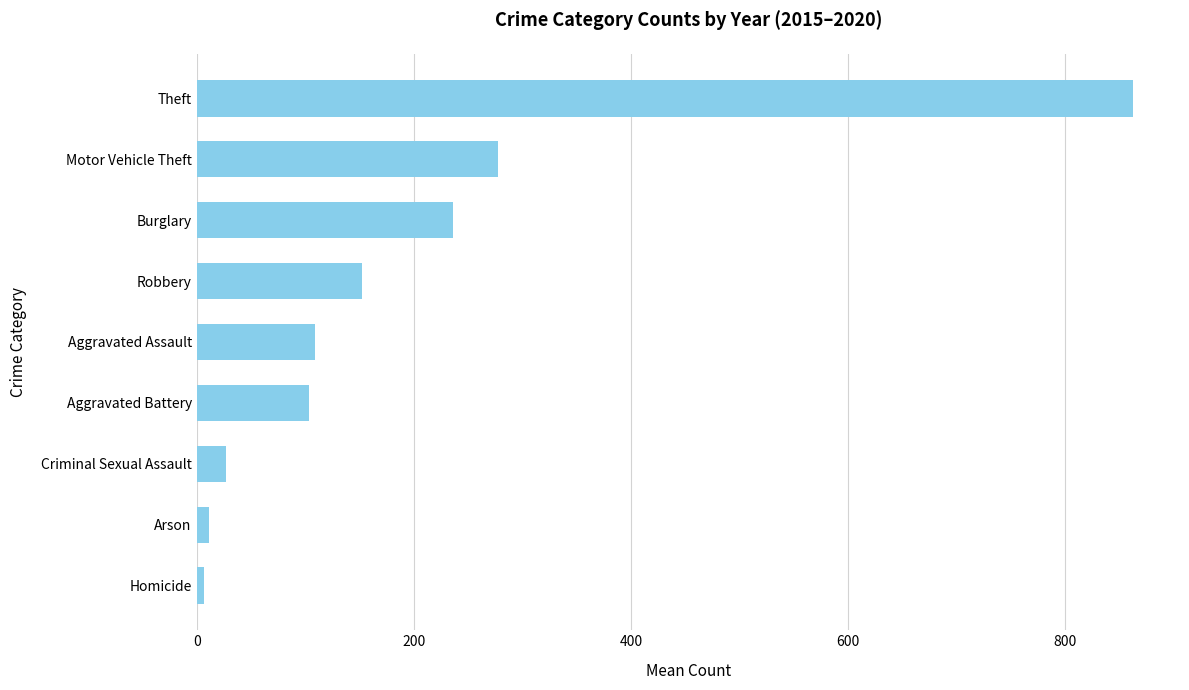

What is the greatest value displayed?

862.5